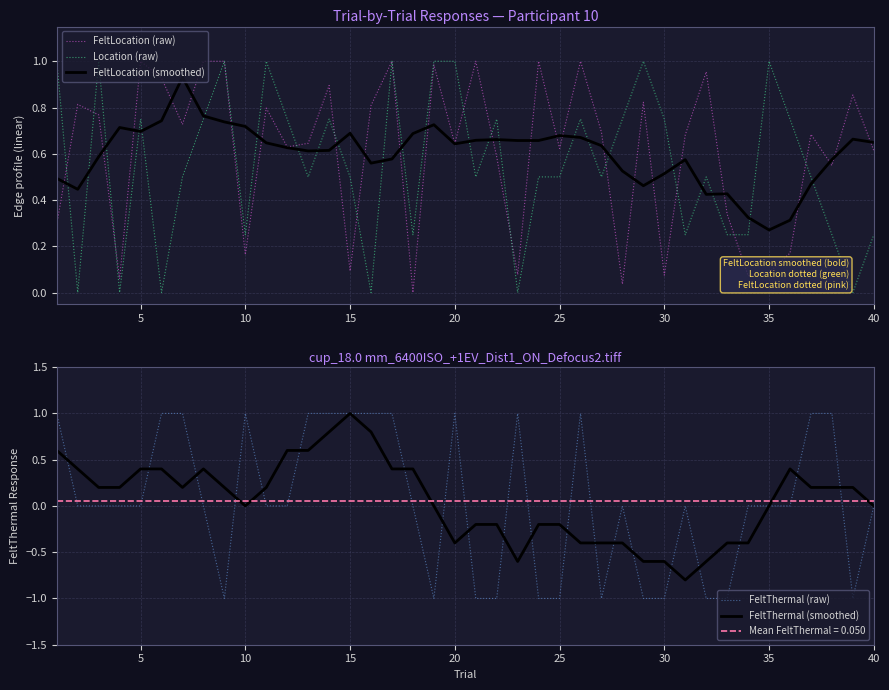

How many lines are shown in the chart?

5